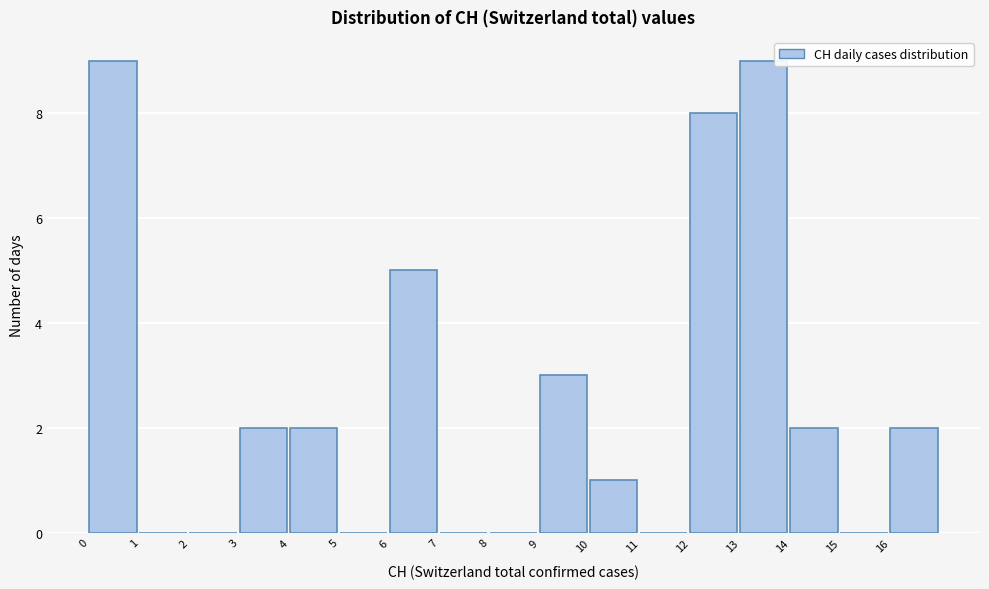

Reading left to right, list every bar in this chart as the range it spans on the x-axis followed by its height. The values are not printed on the chart, so give them approximately, as read against the axis.

0 to 1: 9
1 to 2: 0
2 to 3: 0
3 to 4: 2
4 to 5: 2
5 to 6: 0
6 to 7: 5
7 to 8: 0
8 to 9: 0
9 to 10: 3
10 to 11: 1
11 to 12: 0
12 to 13: 8
13 to 14: 9
14 to 15: 2
15 to 16: 0
16 to 17: 2